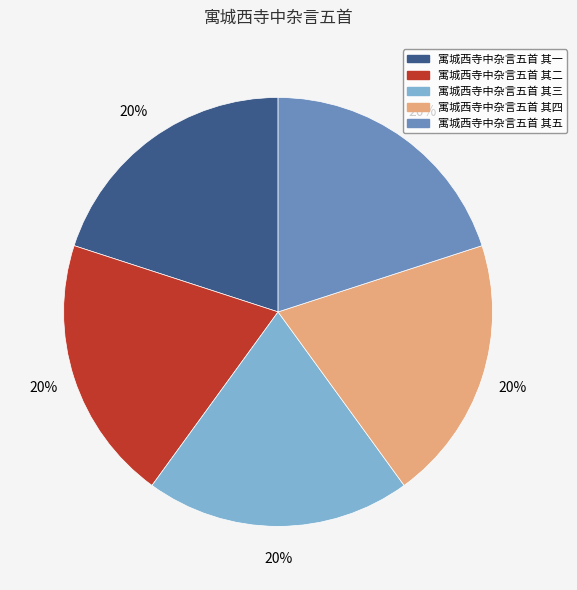

To the nearest percent, what is the combined percentage of 寓城西寺中杂言五首 其三 and 寓城西寺中杂言五首 其五?

40%